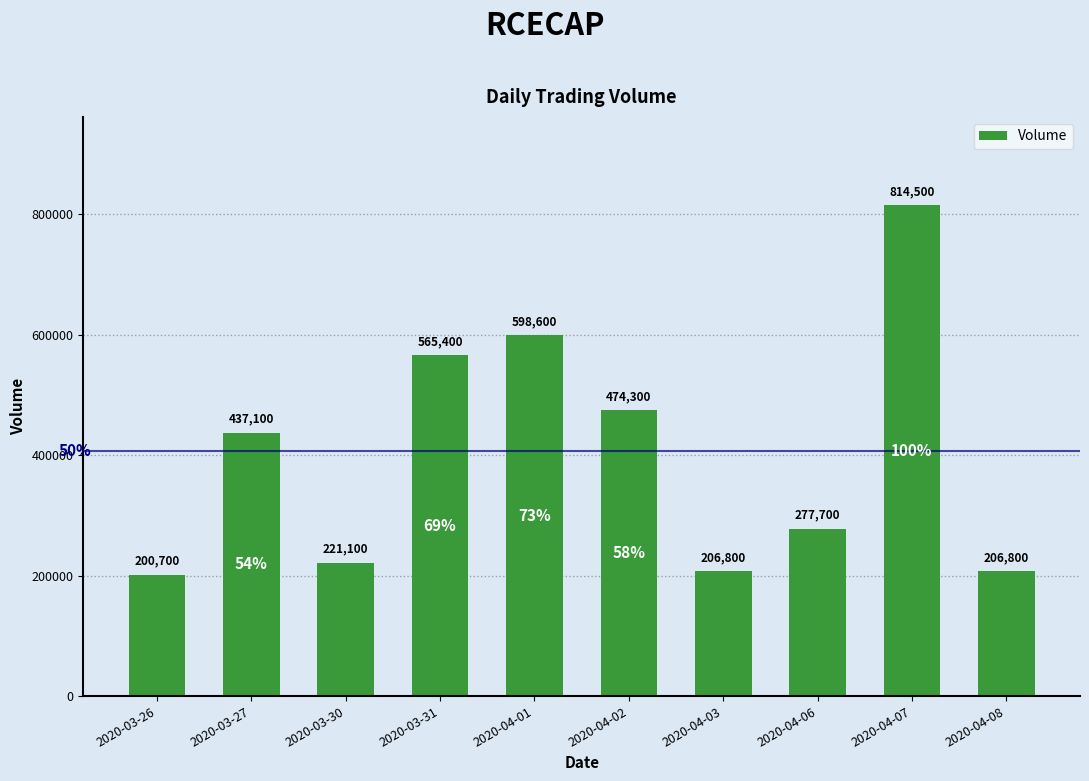

Read the value at 2020-04-07.

814500